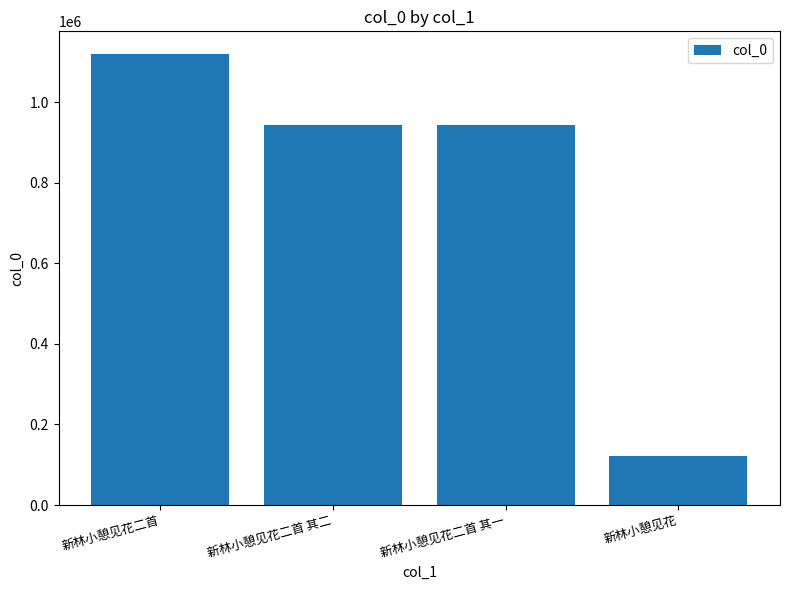

Are the bars grouped side by side (vs. stacked)?

No